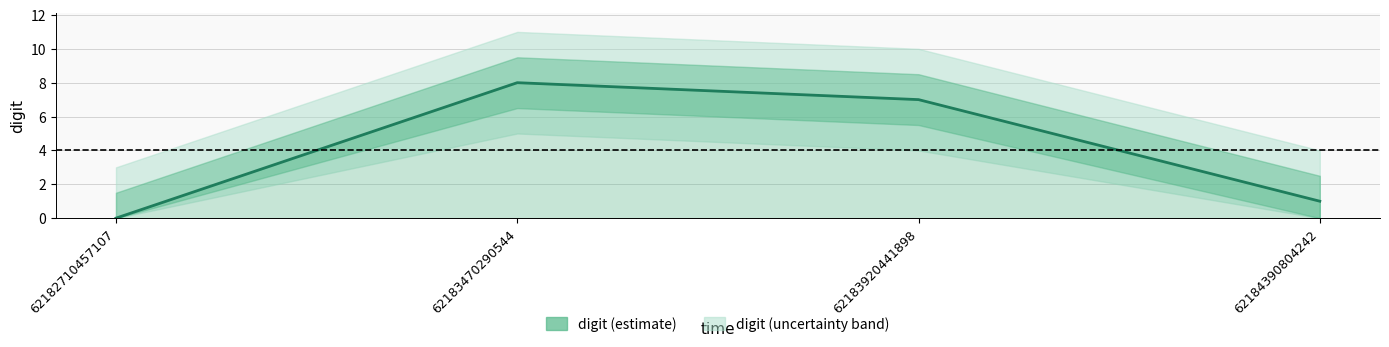

What is the maximum value shown in the chart?

8